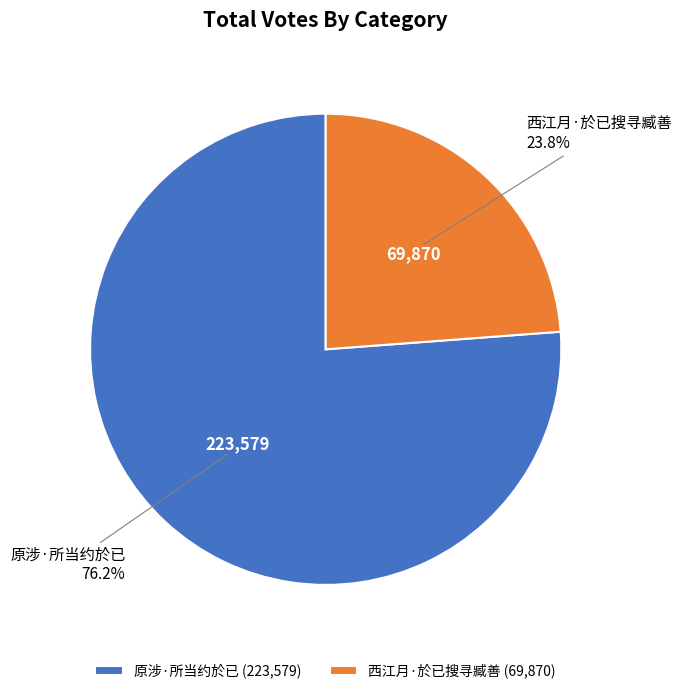

Does 西江月·於已搜寻臧善 account for over 50% of the chart?

No